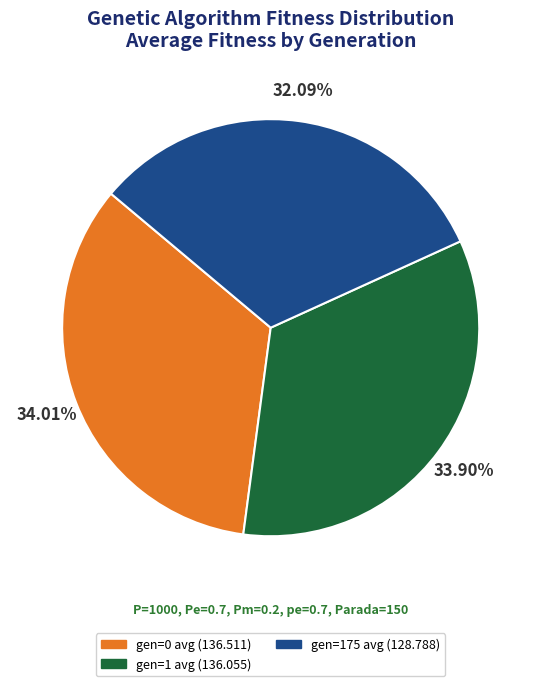

To the nearest percent, what portion does gen=0 avg represent?

34%